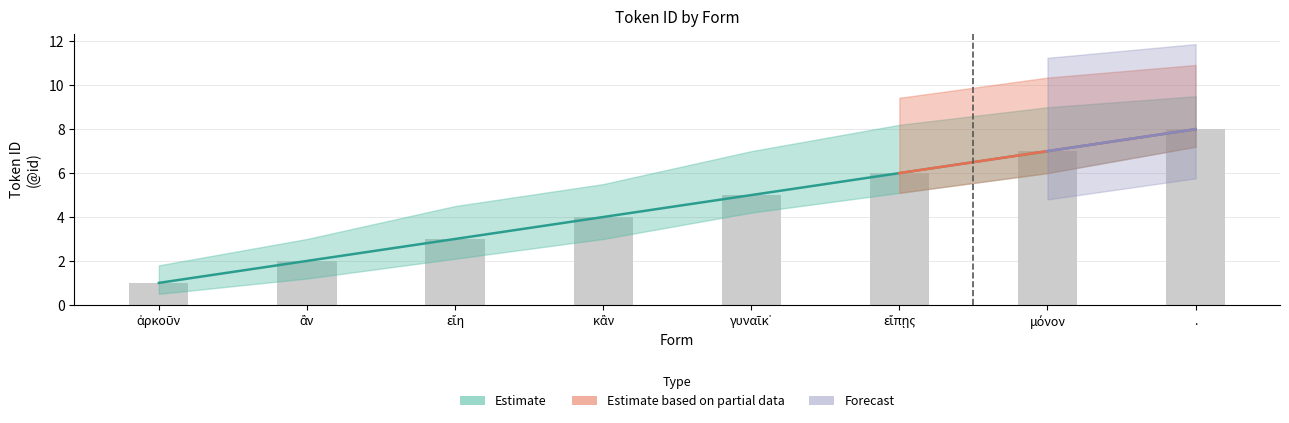

Reading right to left, transcribe all the data shown in this chart.

.=8	μόνον=7	εἴπῃς=6	γυναῖκ᾽=5	κἂν=4	εἴη=3	ἂν=2	ἀρκοῦν=1